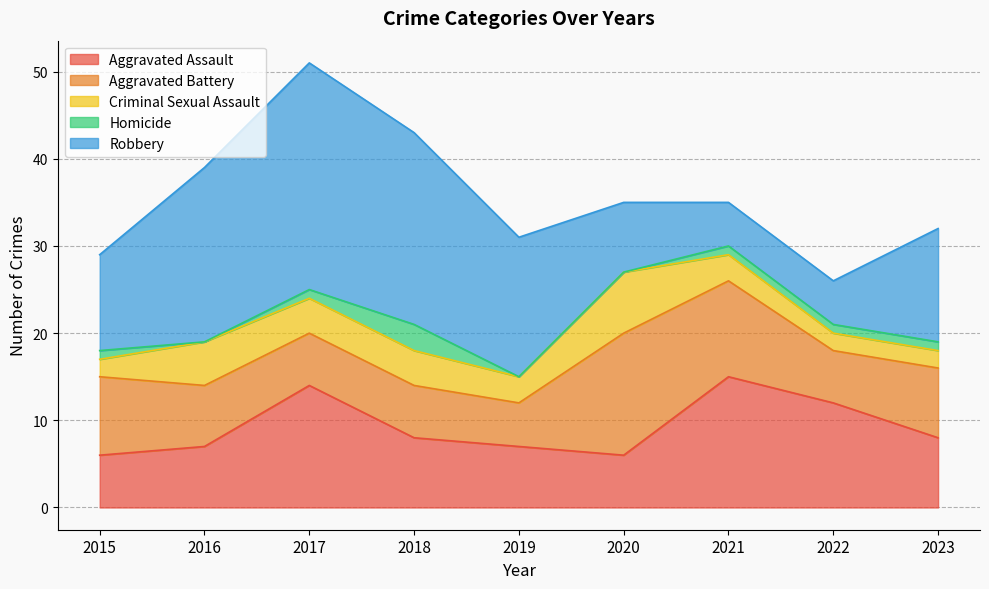

True or false: Robbery has a value of 14 at 2015.

False